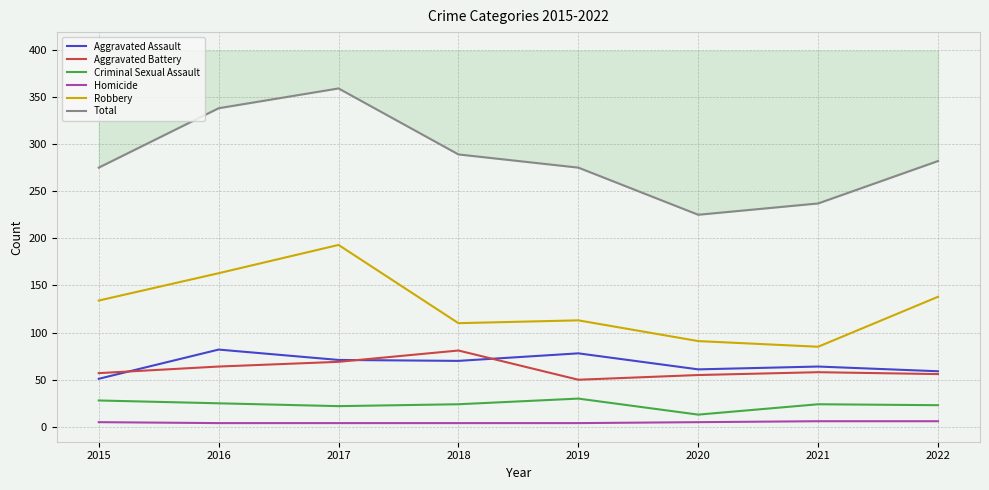

Where is the first local maximum for Criminal Sexual Assault?

2019